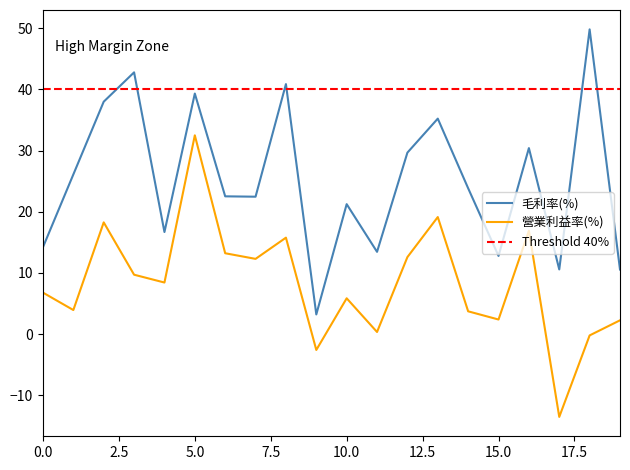

How many values in the 毛利率(%) series exceed 23?

10